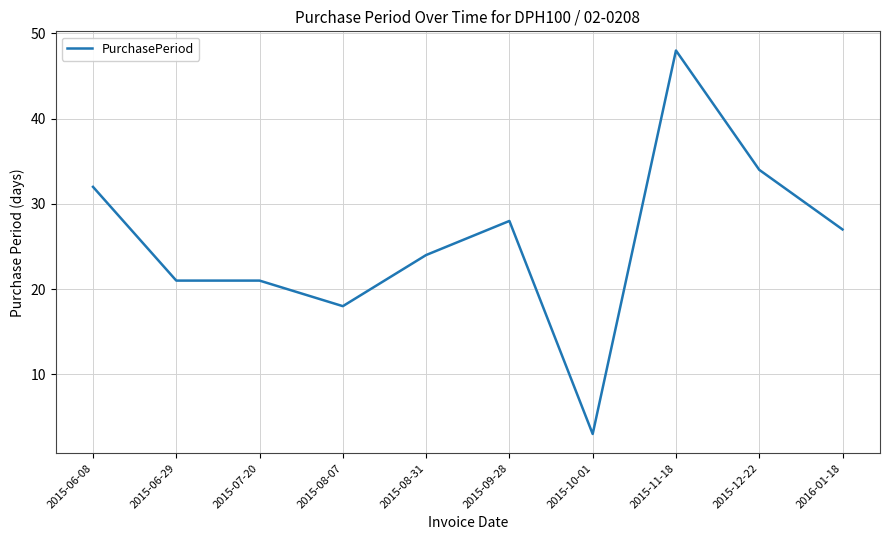

Reading right to left, extract all data points from this chart.

27	34	48	3	28	24	18	21	21	32